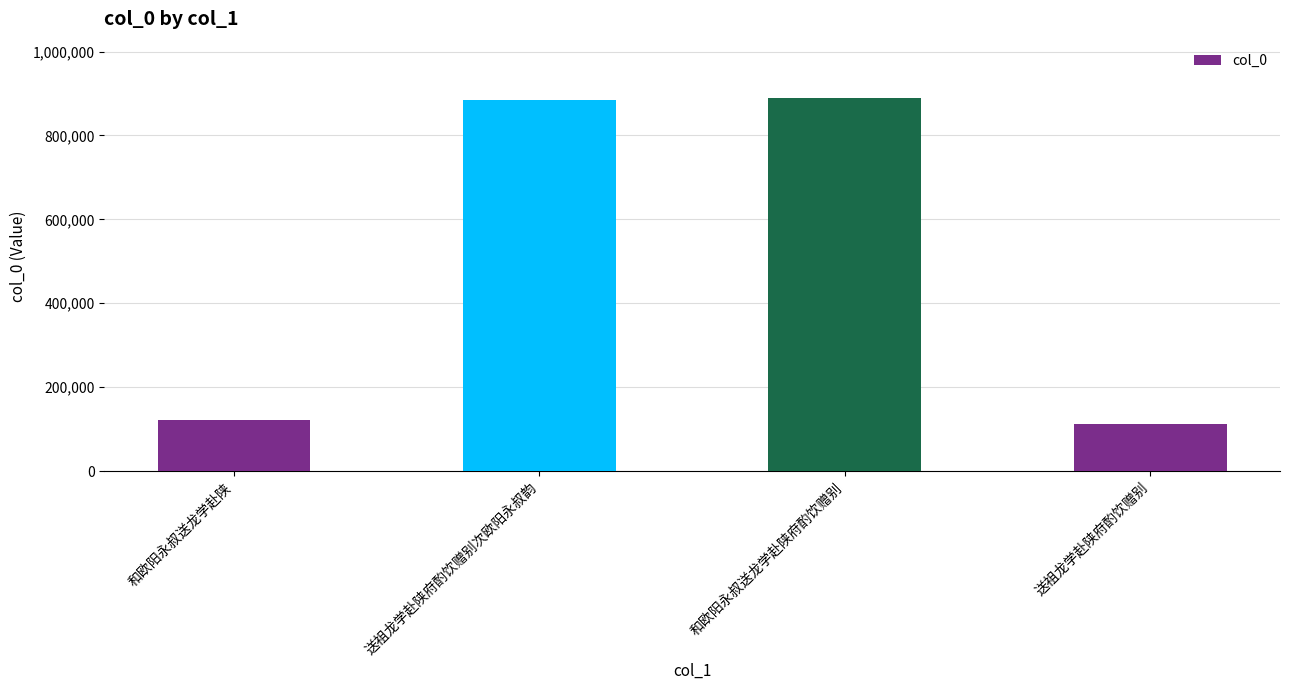

What is the sum of all values?

2007885